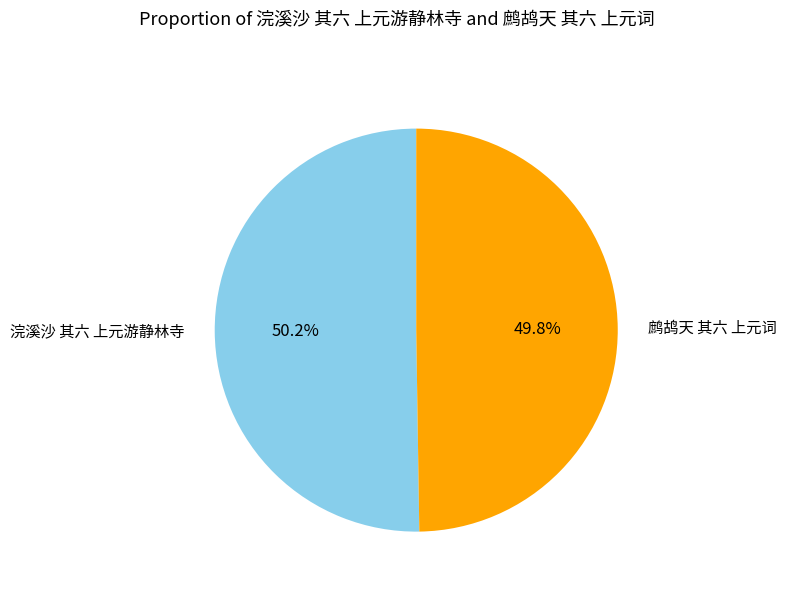

How many slices are in this pie chart?

2